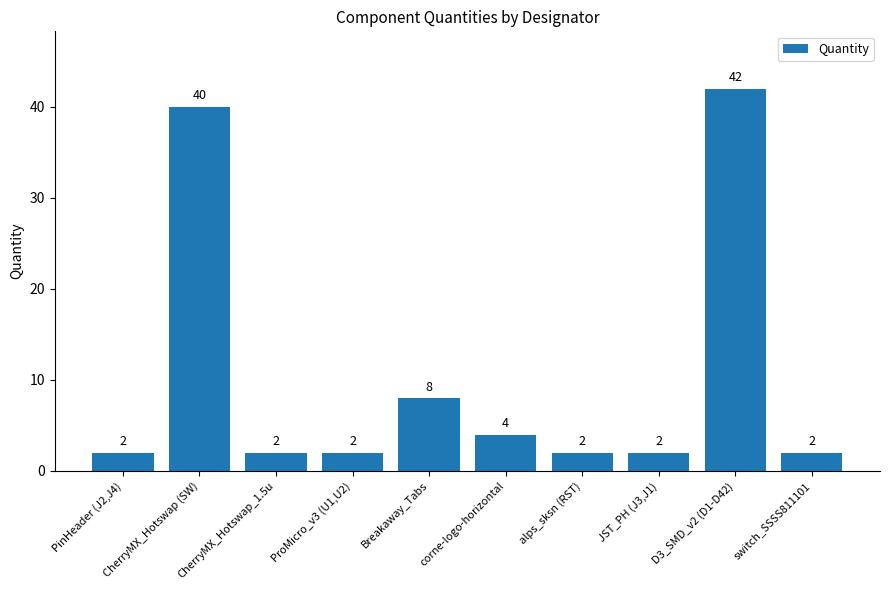

What is the label of the 6th bar from the left?

corne-logo-horizontal